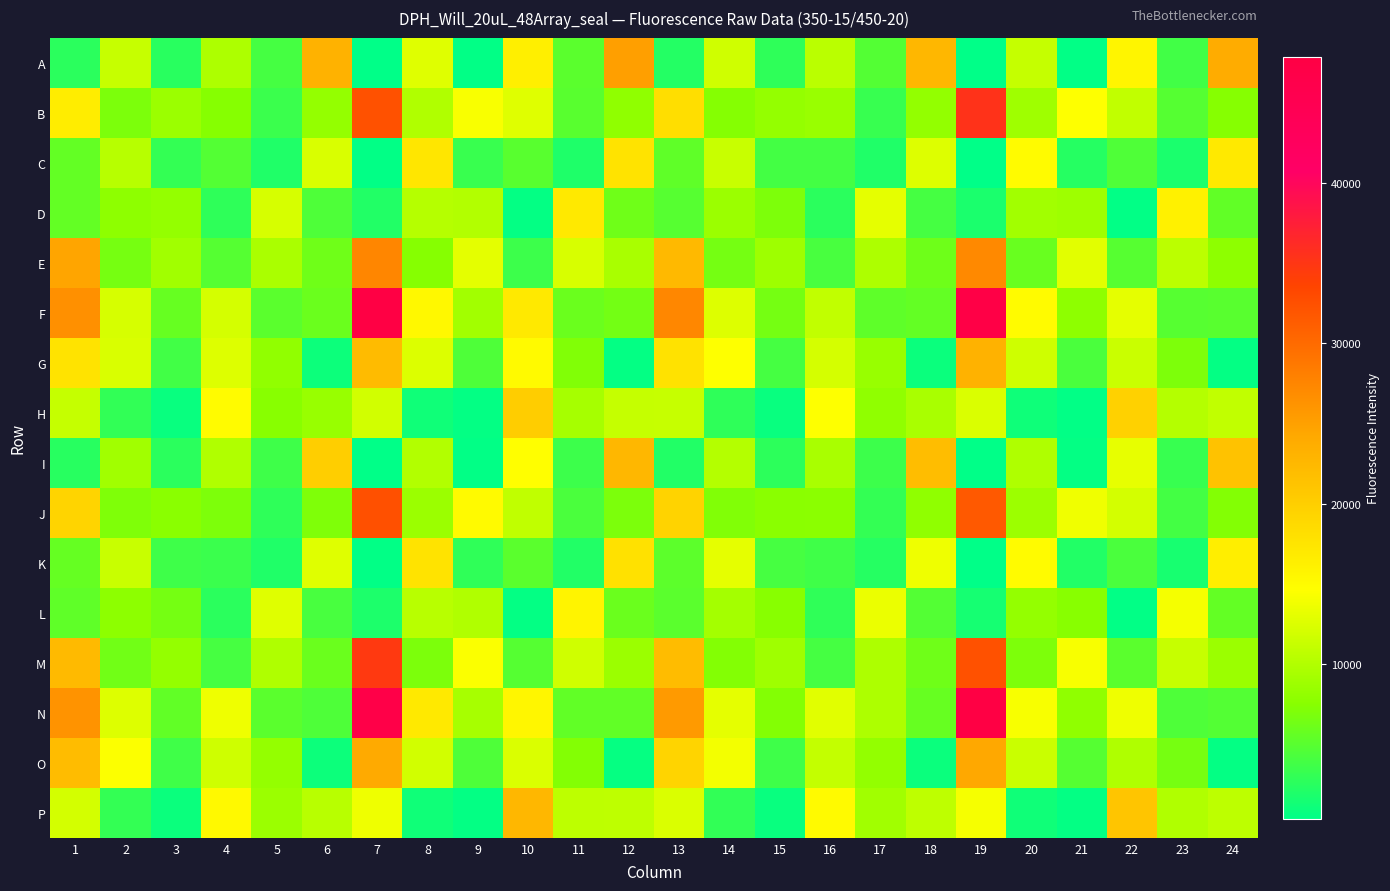

Between 19 and 22, which is larger?

22